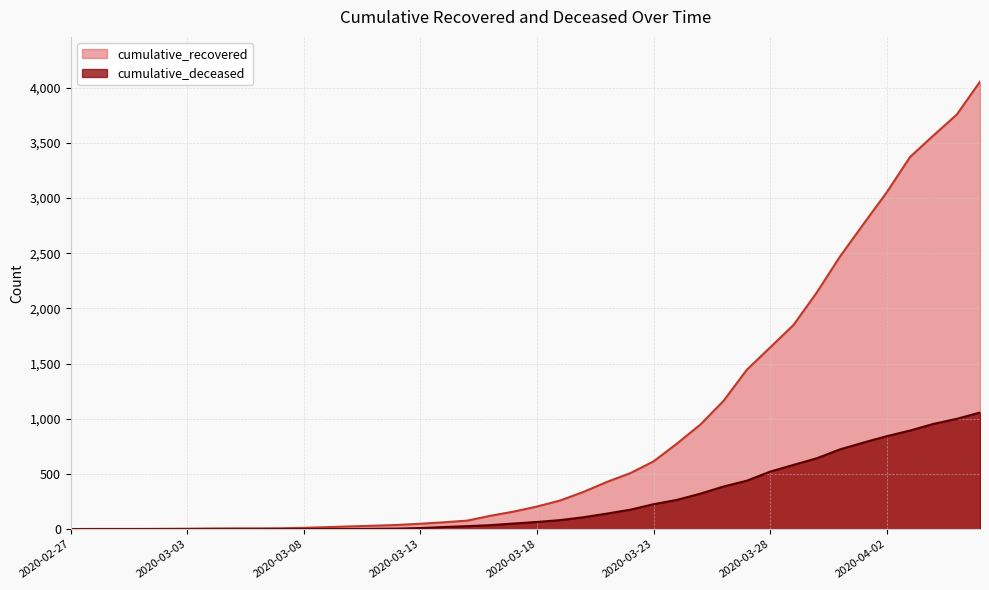

Between 2020-03-24 and 2020-02-29, which is larger?

2020-03-24